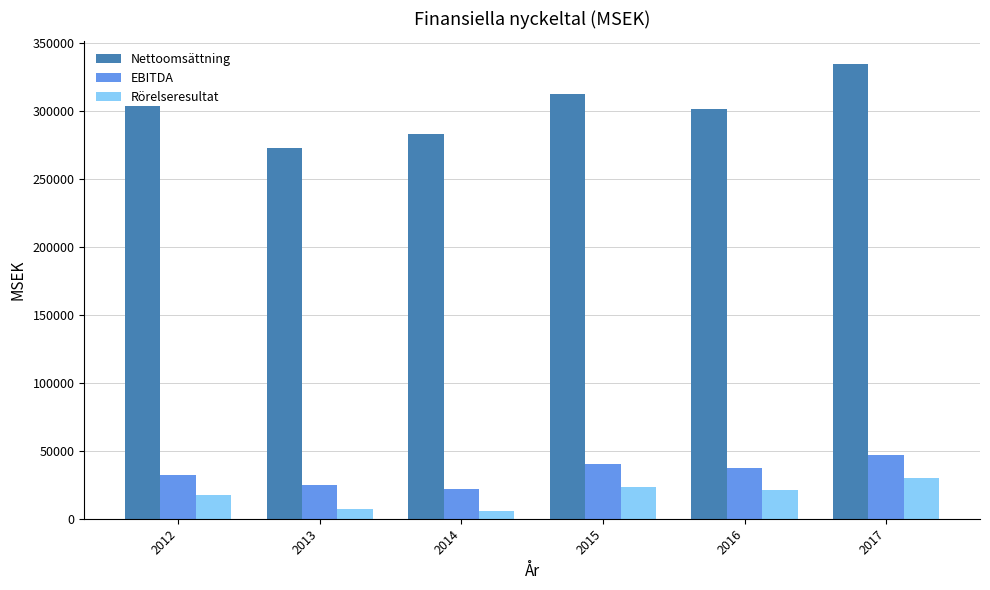

Rank the series by their maximum value, from highest to lowest.

Nettoomsättning, EBITDA, Rörelseresultat